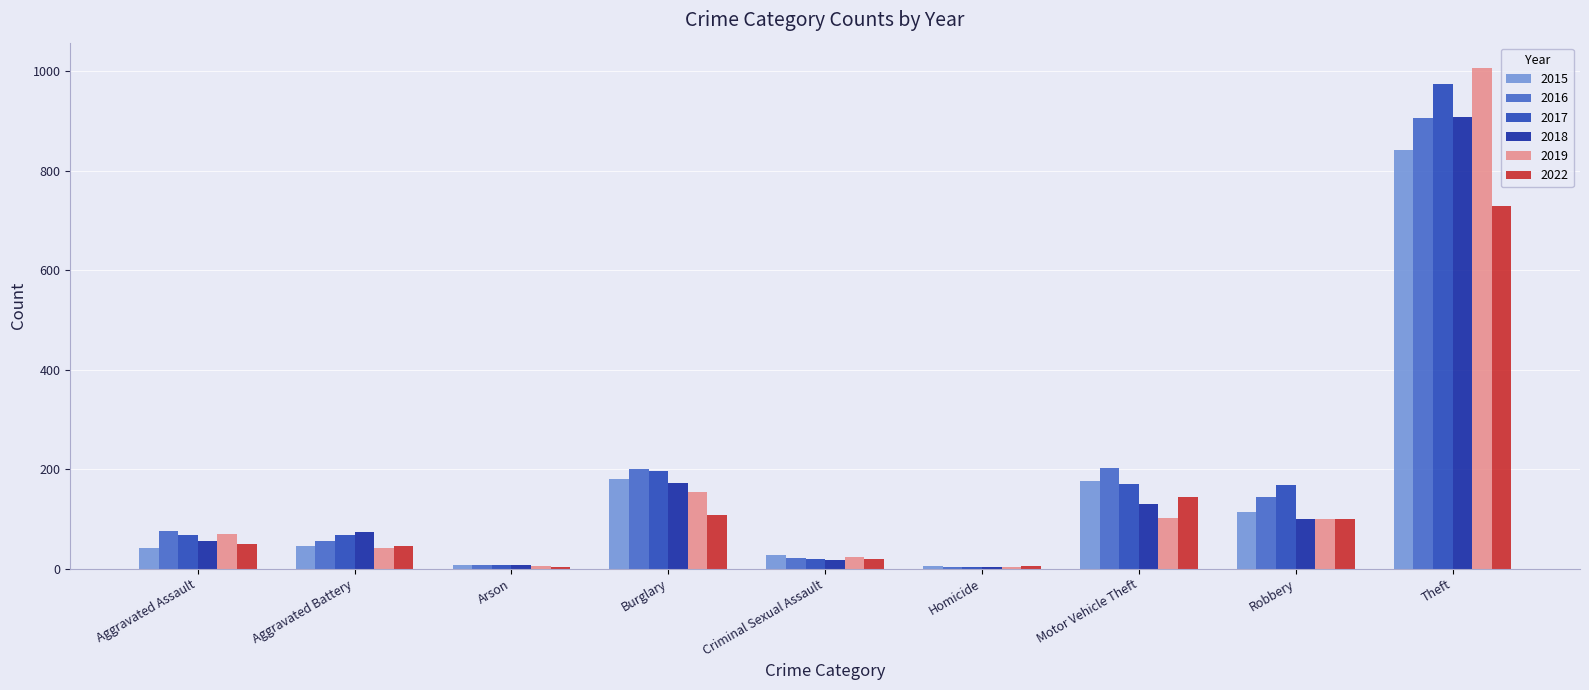

What is the sum of all 2015 values?

1440